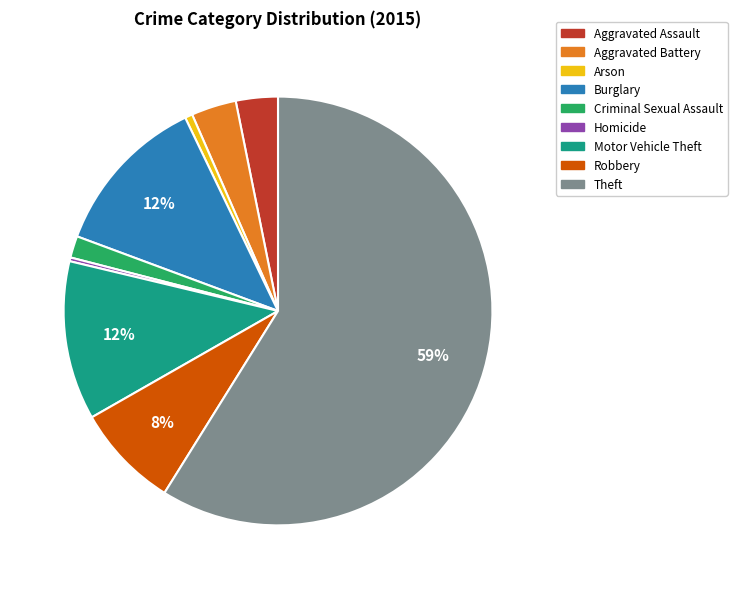

Count the number of slices in the pie.

9